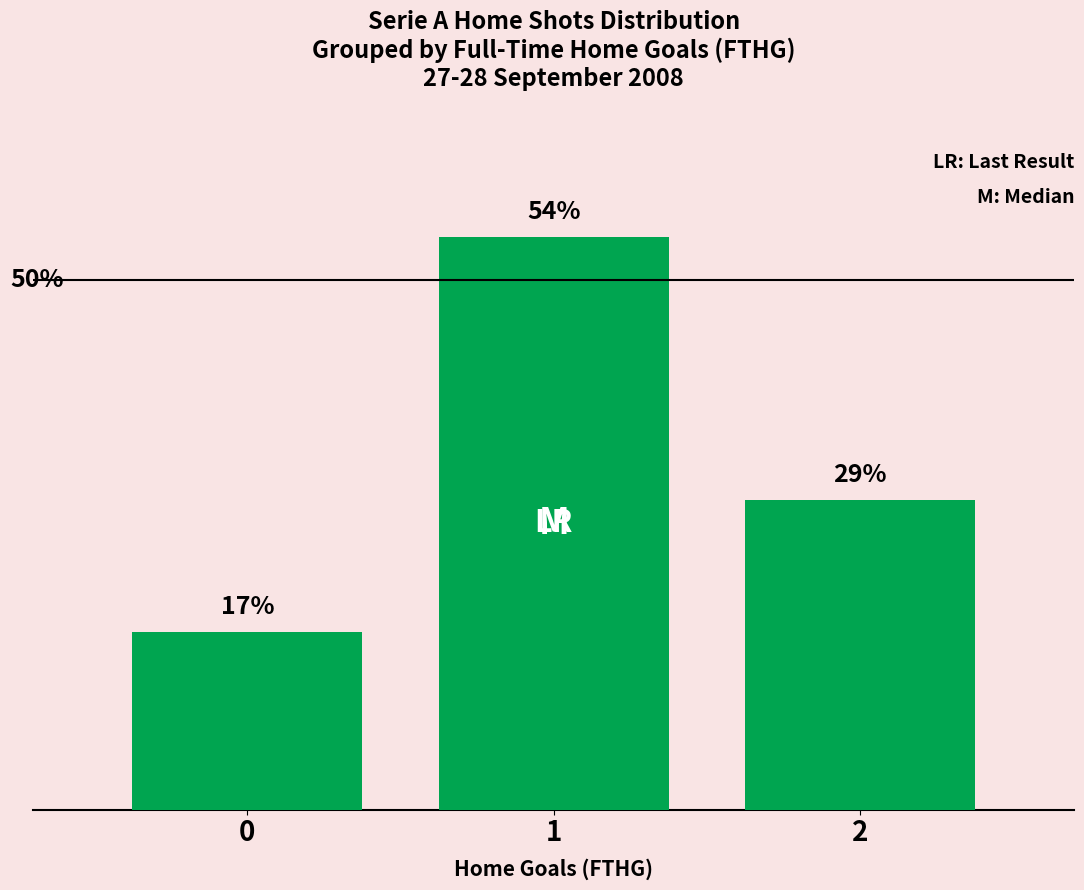

Reading right to left, extract all data points from this chart.

29.2	54.0	16.8